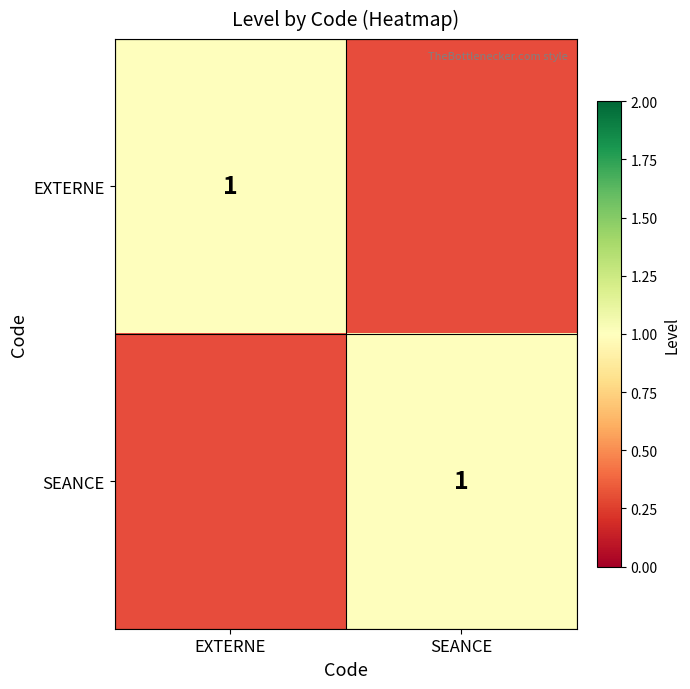

Rank the series by their maximum value, from lowest to highest.

EXTERNE, SEANCE